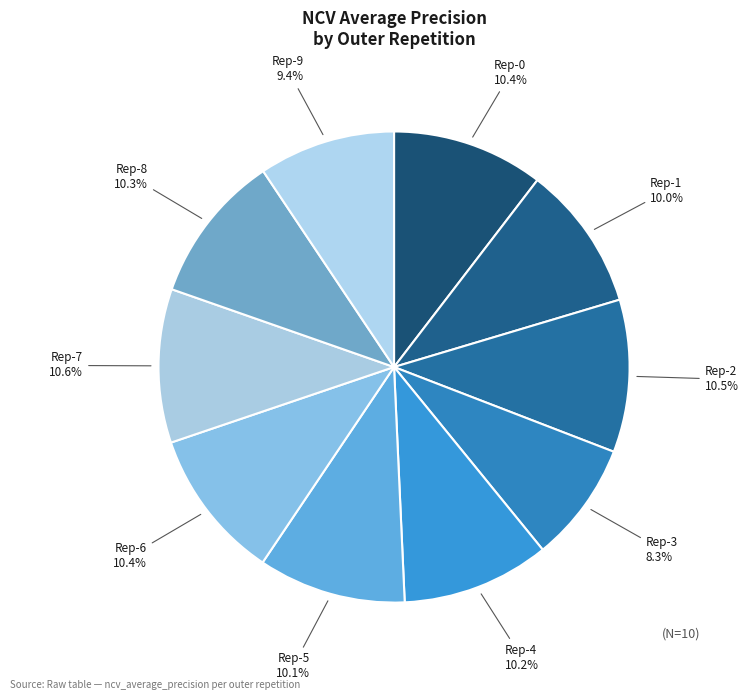

Count the number of slices in the pie.

10